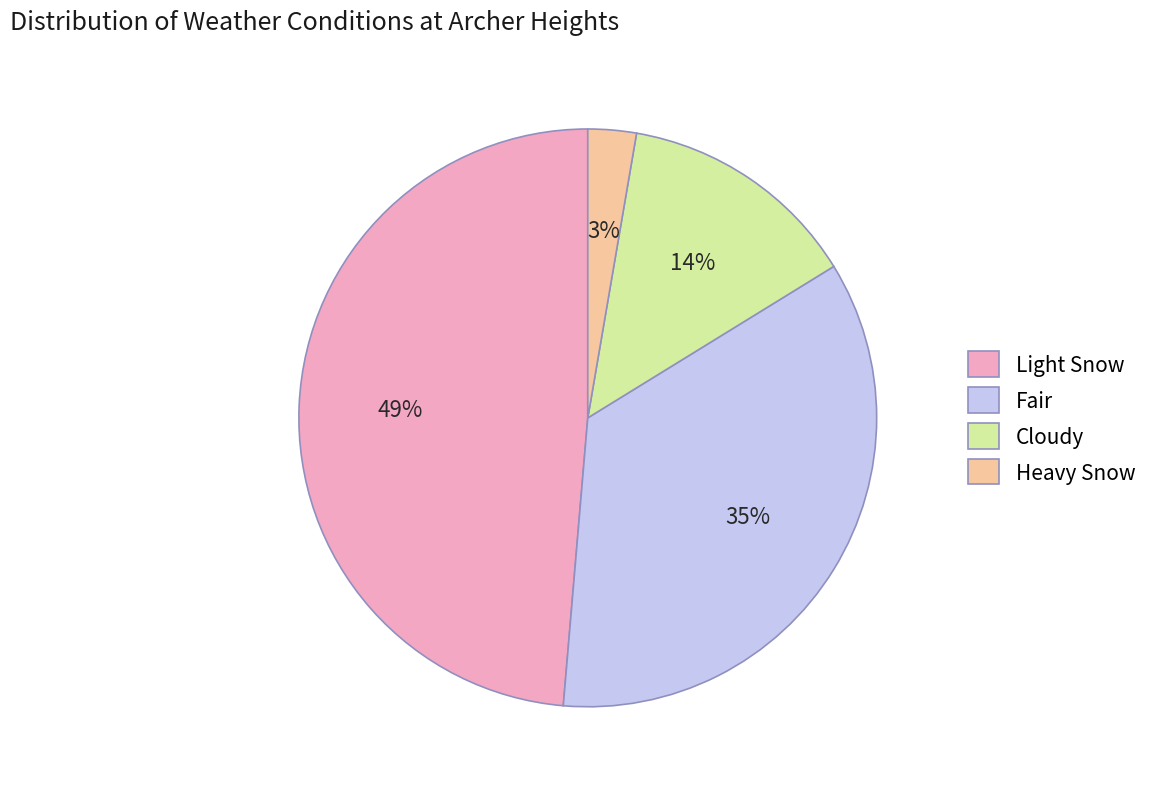

True or false: Cloudy accounts for 21% of the total.

False